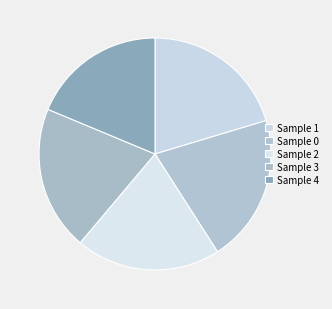

To the nearest percent, what is the difference between the largest and smallest slice percentages?

2%